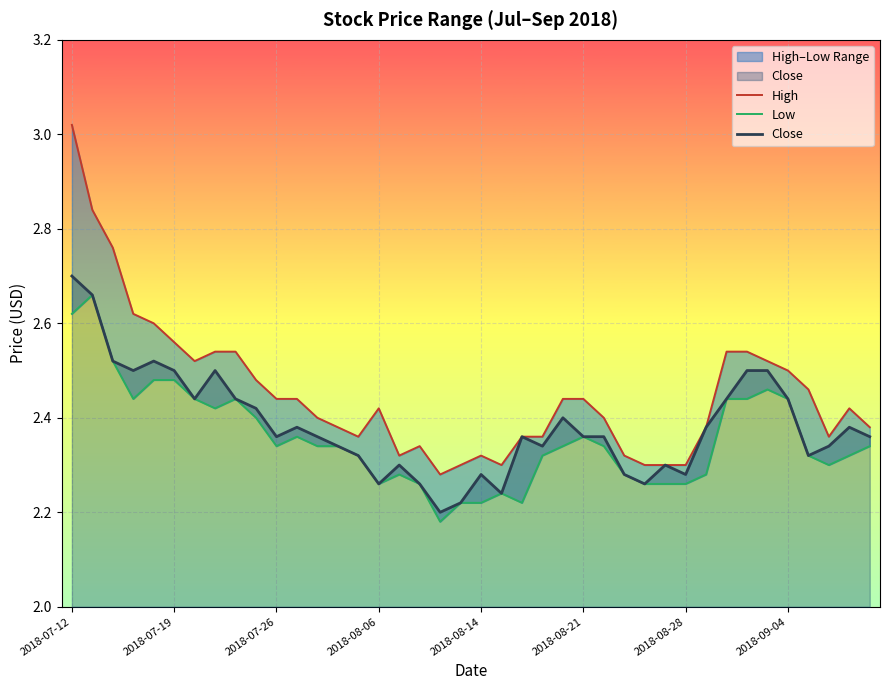

Count the Close values in the range 2 to 3.

40